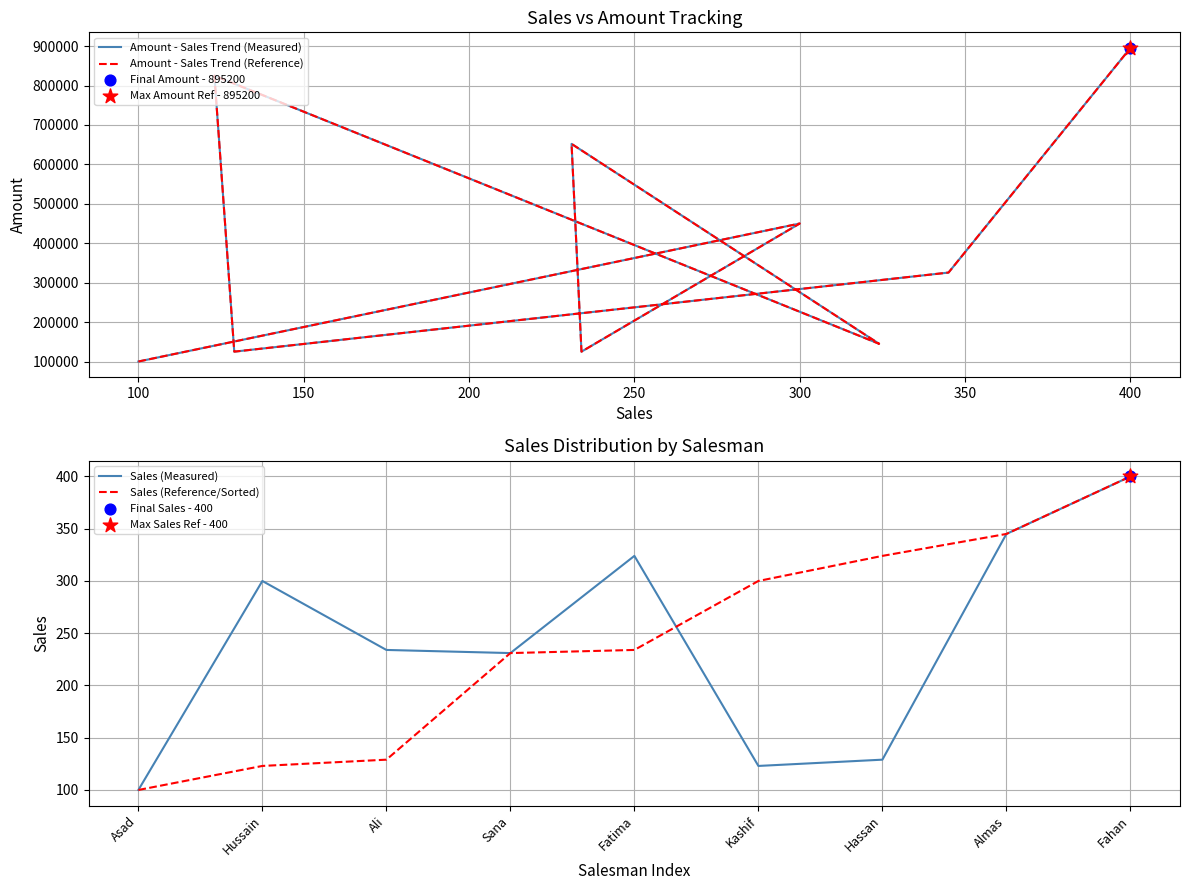

Which series has the largest total across all categories?

Amount - Sales Trend (Measured)